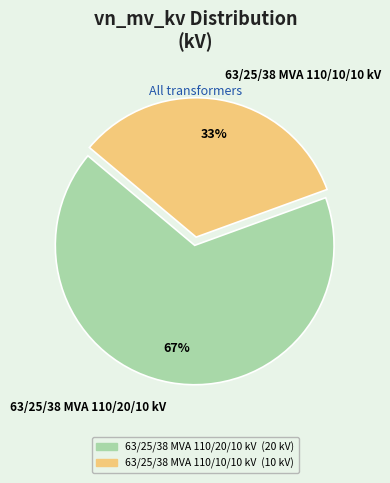

Does 63/25/38 MVA 110/10/10 kV represent more than half of the total?

No